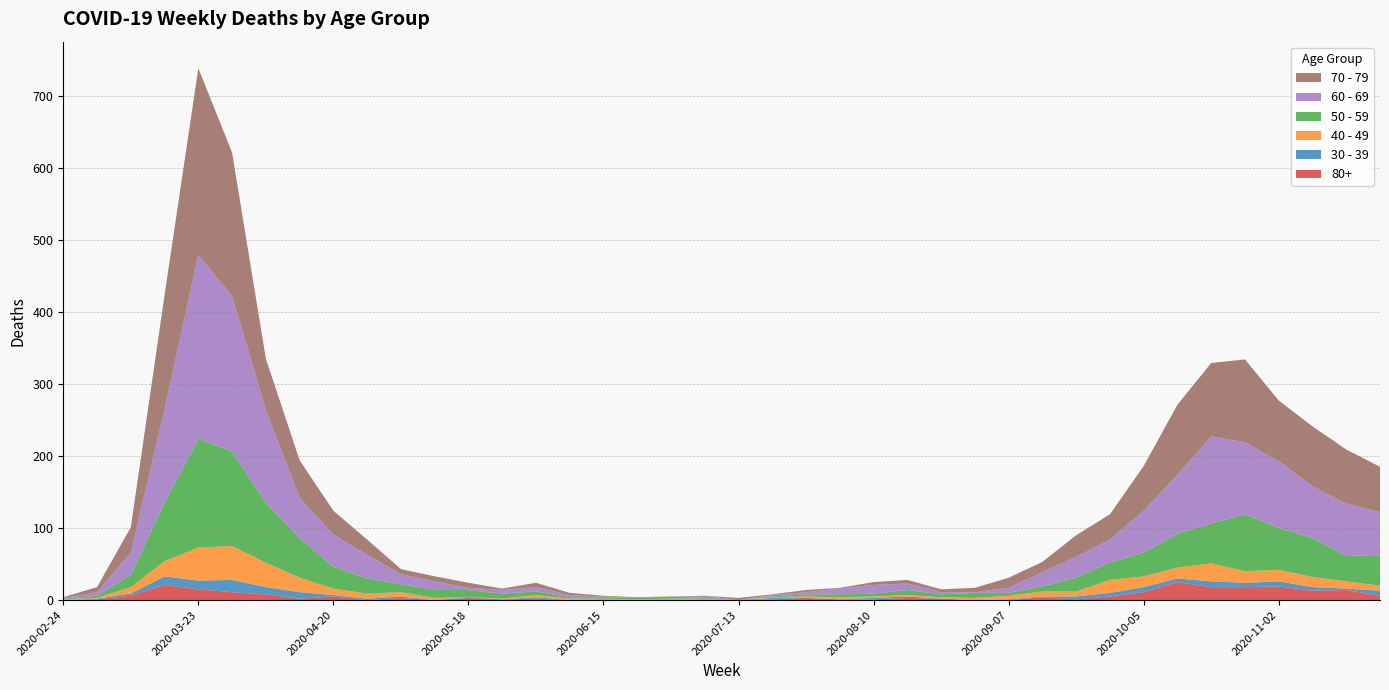

Reading left to right, extract all data points from this chart.

80+: 2020-02-24=0	2020-03-02=1	2020-03-09=6	2020-03-16=21	2020-03-23=15	2020-03-30=11	2020-04-06=8	2020-04-13=2	2020-04-20=5	2020-04-27=0	2020-05-04=3	2020-05-11=0	2020-05-18=3	2020-05-25=1	2020-06-01=2	2020-06-08=0	2020-06-15=1	2020-06-22=0	2020-06-29=0	2020-07-06=0	2020-07-13=0	2020-07-20=1	2020-07-27=3	2020-08-03=1	2020-08-10=1	2020-08-17=3	2020-08-24=2	2020-08-31=0	2020-09-07=0	2020-09-14=4	2020-09-21=1	2020-09-28=5	2020-10-05=11	2020-10-12=25	2020-10-19=18	2020-10-26=18	2020-11-02=19	2020-11-09=13	2020-11-16=14	2020-11-23=6
30 - 39: 2020-02-24=0	2020-03-02=1	2020-03-09=3	2020-03-16=12	2020-03-23=12	2020-03-30=17	2020-04-06=10	2020-04-13=9	2020-04-20=2	2020-04-27=2	2020-05-04=2	2020-05-11=0	2020-05-18=1	2020-05-25=0	2020-06-01=2	2020-06-08=0	2020-06-15=0	2020-06-22=0	2020-06-29=0	2020-07-06=1	2020-07-13=0	2020-07-20=2	2020-07-27=0	2020-08-03=0	2020-08-10=2	2020-08-17=2	2020-08-24=0	2020-08-31=0	2020-09-07=1	2020-09-14=1	2020-09-21=4	2020-09-28=5	2020-10-05=7	2020-10-12=5	2020-10-19=8	2020-10-26=6	2020-11-02=7	2020-11-09=5	2020-11-16=2	2020-11-23=7
40 - 49: 2020-02-24=1	2020-03-02=1	2020-03-09=9	2020-03-16=21	2020-03-23=46	2020-03-30=47	2020-04-06=34	2020-04-13=20	2020-04-20=9	2020-04-27=7	2020-05-04=6	2020-05-11=3	2020-05-18=0	2020-05-25=1	2020-06-01=3	2020-06-08=2	2020-06-15=1	2020-06-22=1	2020-06-29=2	2020-07-06=1	2020-07-13=0	2020-07-20=1	2020-07-27=2	2020-08-03=3	2020-08-10=2	2020-08-17=2	2020-08-24=2	2020-08-31=3	2020-09-07=5	2020-09-14=7	2020-09-21=7	2020-09-28=18	2020-10-05=15	2020-10-12=15	2020-10-19=25	2020-10-26=16	2020-11-02=16	2020-11-09=14	2020-11-16=10	2020-11-23=7
50 - 59: 2020-02-24=1	2020-03-02=3	2020-03-09=17	2020-03-16=81	2020-03-23=151	2020-03-30=131	2020-04-06=83	2020-04-13=55	2020-04-20=30	2020-04-27=21	2020-05-04=11	2020-05-11=11	2020-05-18=10	2020-05-25=7	2020-06-01=5	2020-06-08=2	2020-06-15=2	2020-06-22=2	2020-06-29=3	2020-07-06=1	2020-07-13=0	2020-07-20=1	2020-07-27=3	2020-08-03=4	2020-08-10=4	2020-08-17=7	2020-08-24=4	2020-08-31=7	2020-09-07=4	2020-09-14=7	2020-09-21=19	2020-09-28=24	2020-10-05=33	2020-10-12=47	2020-10-19=55	2020-10-26=79	2020-11-02=58	2020-11-09=54	2020-11-16=35	2020-11-23=43
60 - 69: 2020-02-24=1	2020-03-02=5	2020-03-09=31	2020-03-16=130	2020-03-23=255	2020-03-30=216	2020-04-06=129	2020-04-13=56	2020-04-20=45	2020-04-27=33	2020-05-04=14	2020-05-11=12	2020-05-18=3	2020-05-25=5	2020-06-01=6	2020-06-08=3	2020-06-15=1	2020-06-22=0	2020-06-29=0	2020-07-06=3	2020-07-13=0	2020-07-20=2	2020-07-27=3	2020-08-03=8	2020-08-10=12	2020-08-17=9	2020-08-24=3	2020-08-31=1	2020-09-07=7	2020-09-14=20	2020-09-21=29	2020-09-28=32	2020-10-05=58	2020-10-12=82	2020-10-19=121	2020-10-26=100	2020-11-02=93	2020-11-09=72	2020-11-16=73	2020-11-23=59
70 - 79: 2020-02-24=1	2020-03-02=7	2020-03-09=35	2020-03-16=158	2020-03-23=259	2020-03-30=199	2020-04-06=71	2020-04-13=52	2020-04-20=33	2020-04-27=21	2020-05-04=7	2020-05-11=7	2020-05-18=7	2020-05-25=2	2020-06-01=6	2020-06-08=3	2020-06-15=1	2020-06-22=1	2020-06-29=0	2020-07-06=0	2020-07-13=3	2020-07-20=1	2020-07-27=3	2020-08-03=1	2020-08-10=4	2020-08-17=5	2020-08-24=4	2020-08-31=6	2020-09-07=14	2020-09-14=14	2020-09-21=30	2020-09-28=35	2020-10-05=62	2020-10-12=97	2020-10-19=102	2020-10-26=115	2020-11-02=84	2020-11-09=83	2020-11-16=75	2020-11-23=63